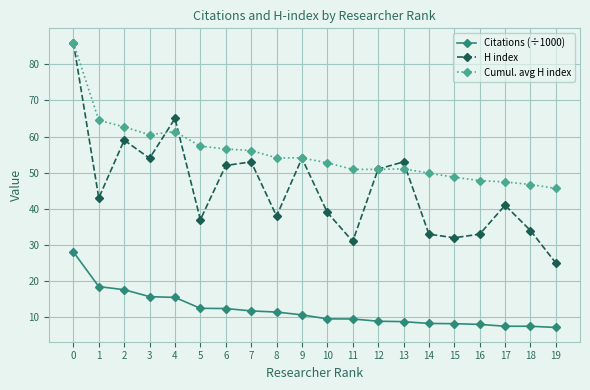

Rank the series at 10 from highest to lowest value.

Cumul. avg H index, H index, Citations (÷1000)